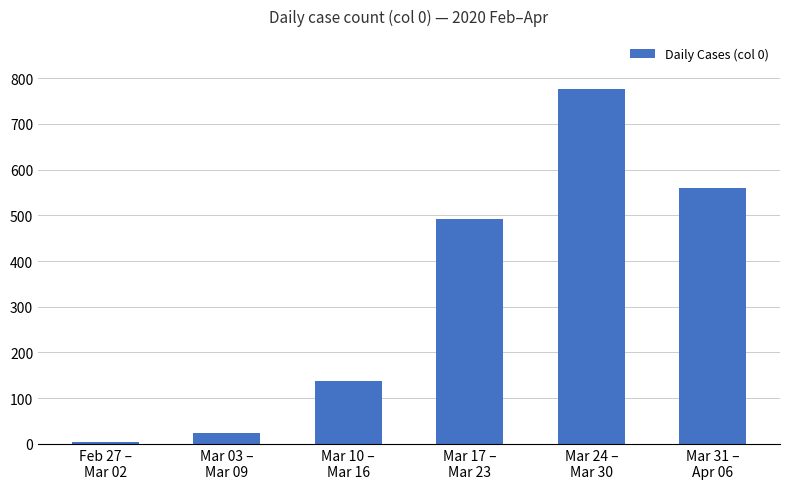

What position from the right is Mar 03 –
Mar 09?

5